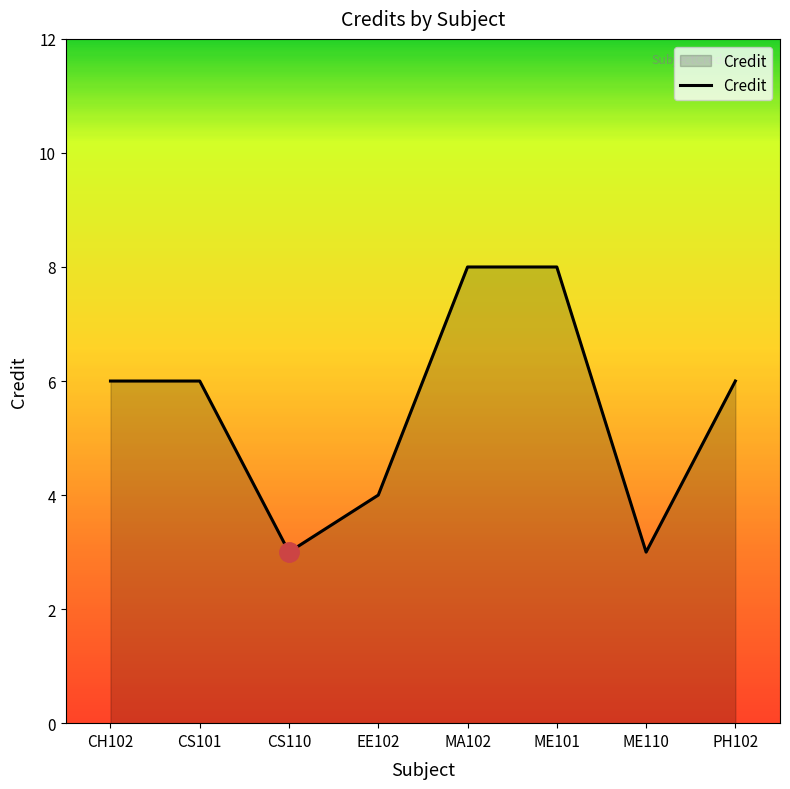

The chart shows a value of 6 at CS101. True or false?

True